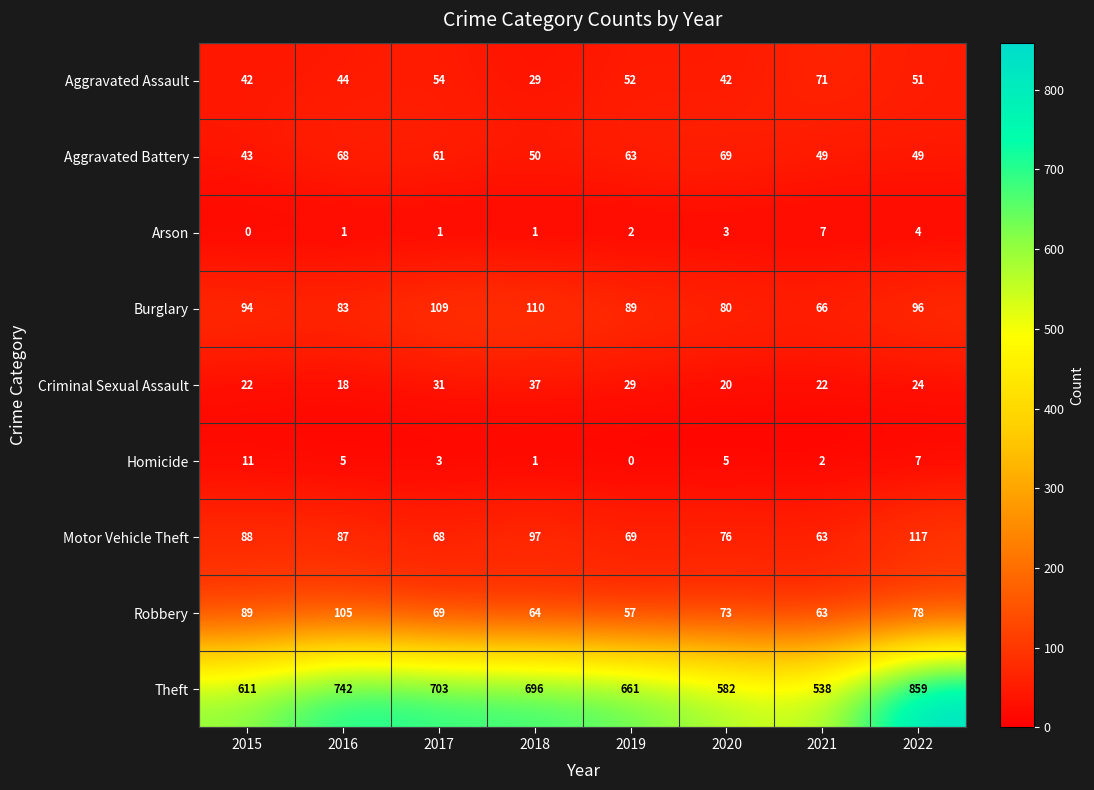

Is it true that Robbery equals 125 at 2020?

False